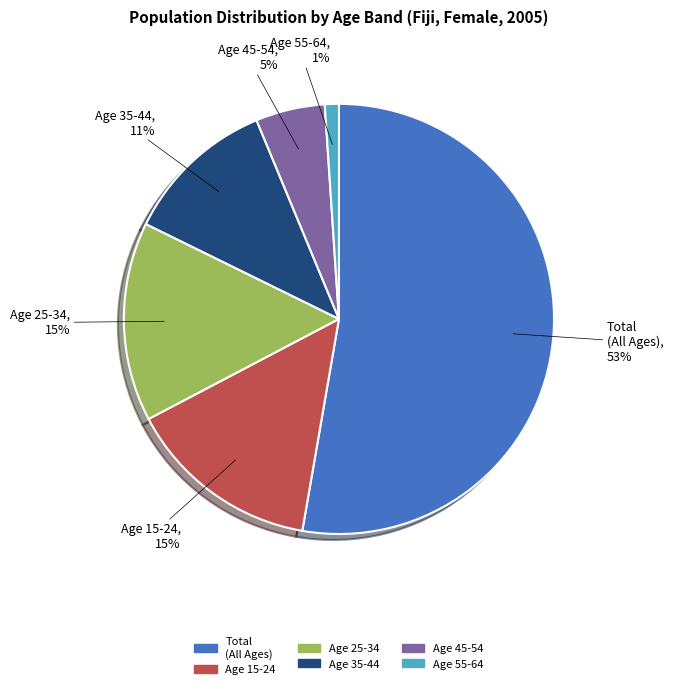

Between Age 35-44 and Total (All Ages), which is larger?

Total (All Ages)